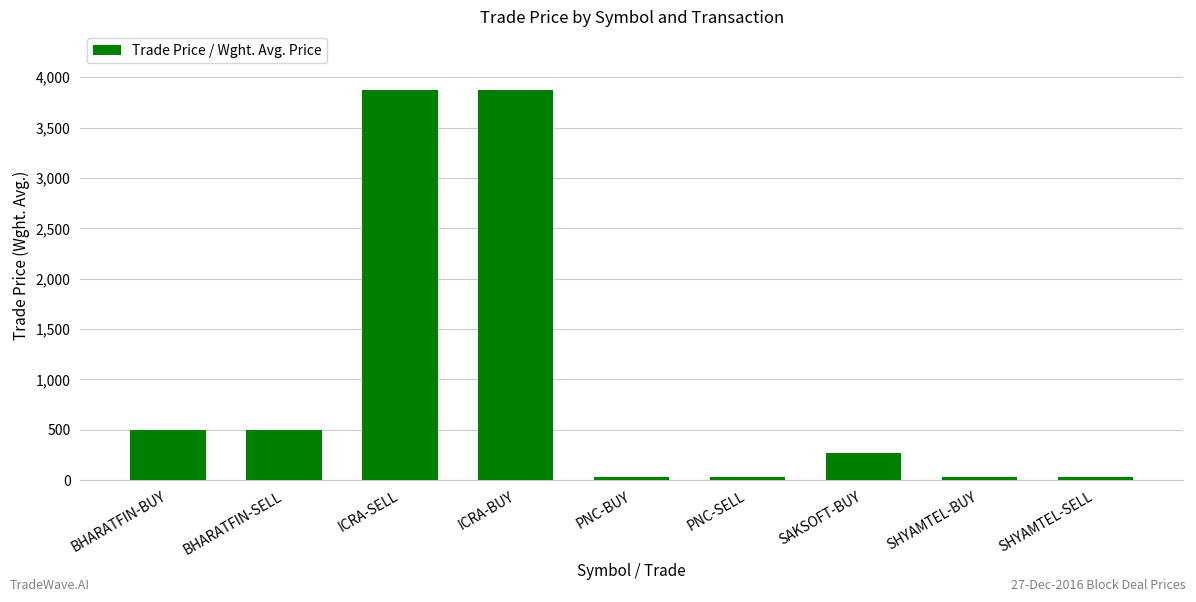

What is the value of the 7th bar from the left?

267.3